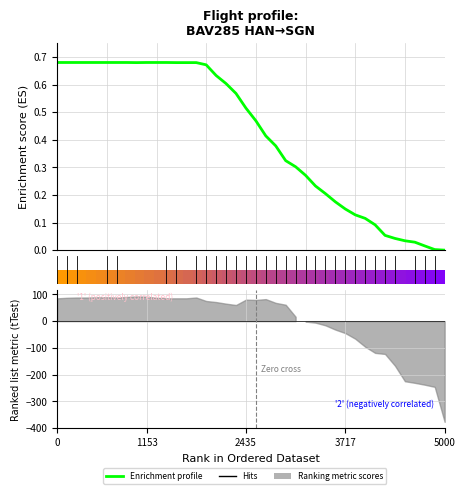

What is the difference between the maximum and minimum values?

0.7